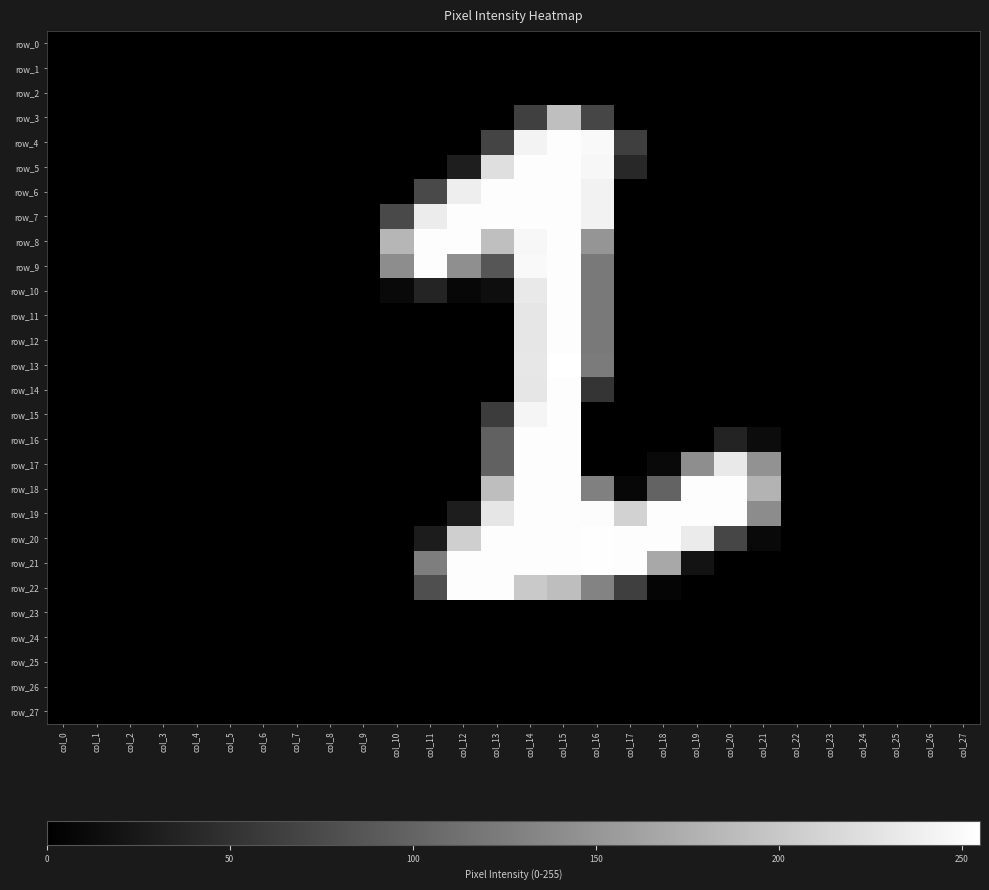

True or false: row_16 has a value of 0 at col_27.

True